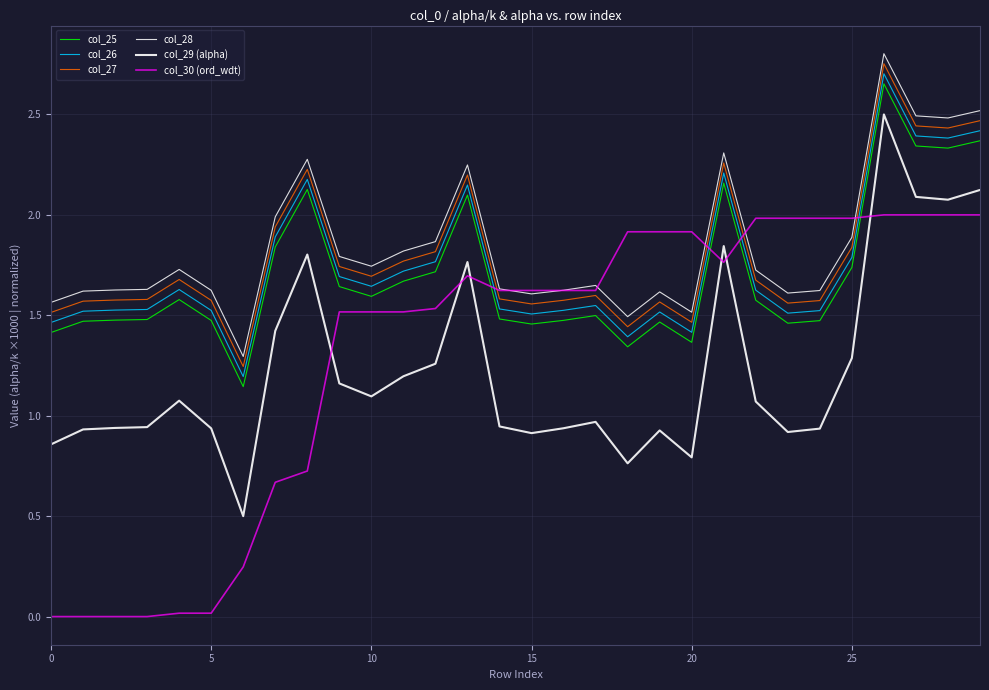

Reading left to right, list all the values displayed in this chart.

col_25: 1.4	1.5	1.5	1.5	1.6	1.5	1.1	1.8	2.1	1.6	1.6	1.7	1.7	2.1	1.5	1.5	1.5	1.5	1.3	1.5	1.4	2.2	1.6	1.5	1.5	1.7	2.7	2.3	2.3	2.4
col_26: 1.5	1.5	1.5	1.5	1.6	1.5	1.2	1.9	2.2	1.7	1.6	1.7	1.8	2.1	1.5	1.5	1.5	1.5	1.4	1.5	1.4	2.2	1.6	1.5	1.5	1.8	2.7	2.4	2.4	2.4
col_27: 1.5	1.6	1.6	1.6	1.7	1.6	1.2	1.9	2.2	1.7	1.7	1.8	1.8	2.2	1.6	1.6	1.6	1.6	1.4	1.6	1.5	2.3	1.7	1.6	1.6	1.8	2.8	2.4	2.4	2.5
col_28: 1.6	1.6	1.6	1.6	1.7	1.6	1.3	2.0	2.3	1.8	1.7	1.8	1.9	2.2	1.6	1.6	1.6	1.6	1.5	1.6	1.5	2.3	1.7	1.6	1.6	1.9	2.8	2.5	2.5	2.5
col_29 (alpha): 0.9	0.9	0.9	0.9	1.1	0.9	0.5	1.4	1.8	1.2	1.1	1.2	1.3	1.8	0.9	0.9	0.9	1.0	0.8	0.9	0.8	1.8	1.1	0.9	0.9	1.3	2.5	2.1	2.1	2.1
col_30 (ord_wdt): 0.0	0.0	0.0	0.0	0.0	0.0	0.2	0.7	0.7	1.5	1.5	1.5	1.5	1.7	1.6	1.6	1.6	1.6	1.9	1.9	1.9	1.8	2.0	2.0	2.0	2.0	2.0	2.0	2.0	2.0